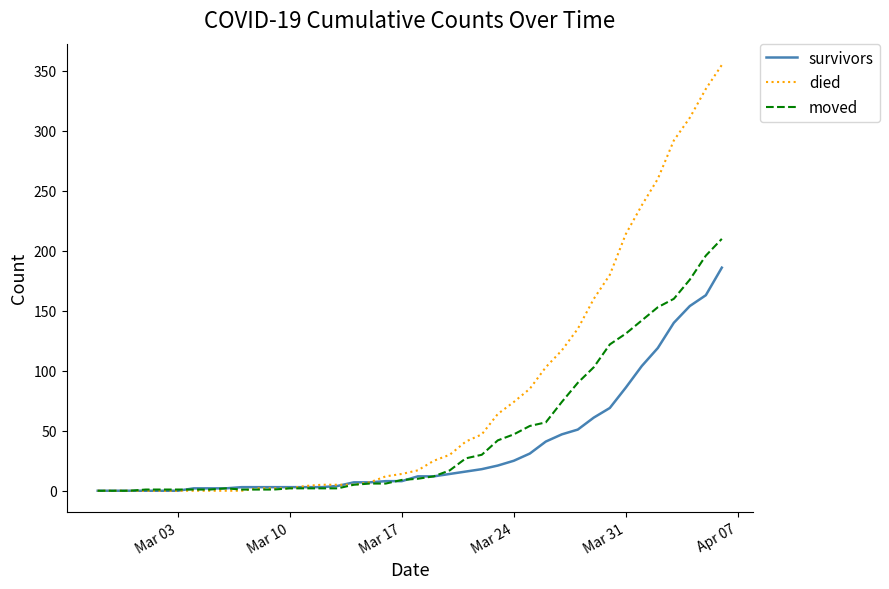

How many lines are shown in the chart?

3